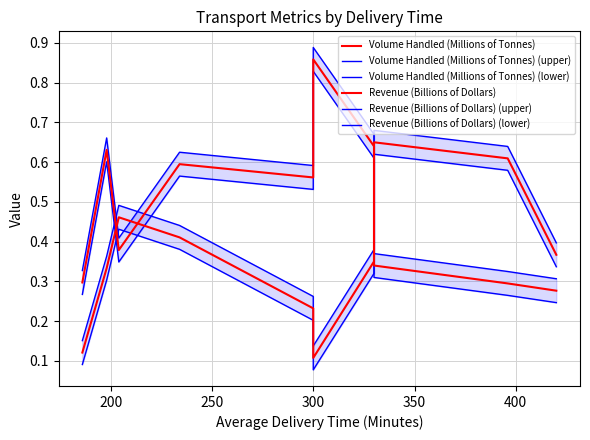

Reading left to right, transcribe all the data shown in this chart.

Volume Handled (Millions of Tonnes): 0.1	0.3	0.5	0.4	0.2	0.1	0.4	0.6	0.6	0.4
Volume Handled (Millions of Tonnes) (upper): 0.2	0.4	0.5	0.4	0.3	0.1	0.4	0.7	0.6	0.4
Volume Handled (Millions of Tonnes) (lower): 0.1	0.3	0.4	0.4	0.2	0.1	0.3	0.6	0.6	0.3
Revenue (Billions of Dollars): 0.3	0.6	0.4	0.6	0.6	0.9	0.6	0.3	0.3	0.3
Revenue (Billions of Dollars) (upper): 0.3	0.7	0.4	0.6	0.6	0.9	0.7	0.4	0.3	0.3
Revenue (Billions of Dollars) (lower): 0.3	0.6	0.3	0.6	0.5	0.8	0.6	0.3	0.3	0.2